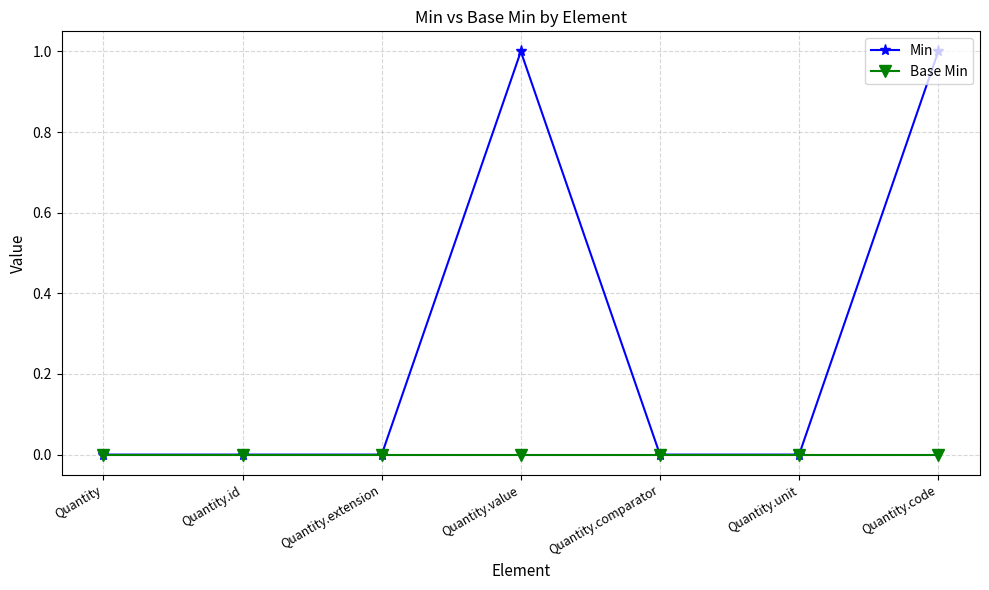

Reading left to right, what are all the values shown in this chart?

Min: 0	0	0	1	0	0	1
Base Min: 0	0	0	0	0	0	0